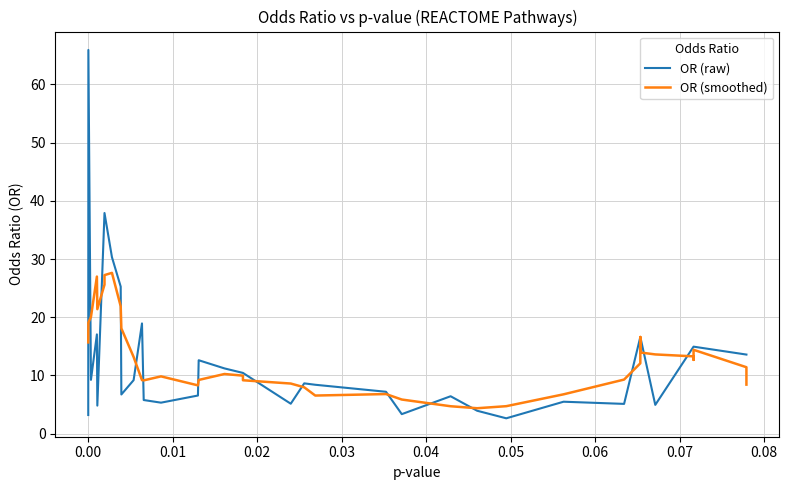

List the series in order of their overall mean, lowest first.

OR (smoothed), OR (raw)